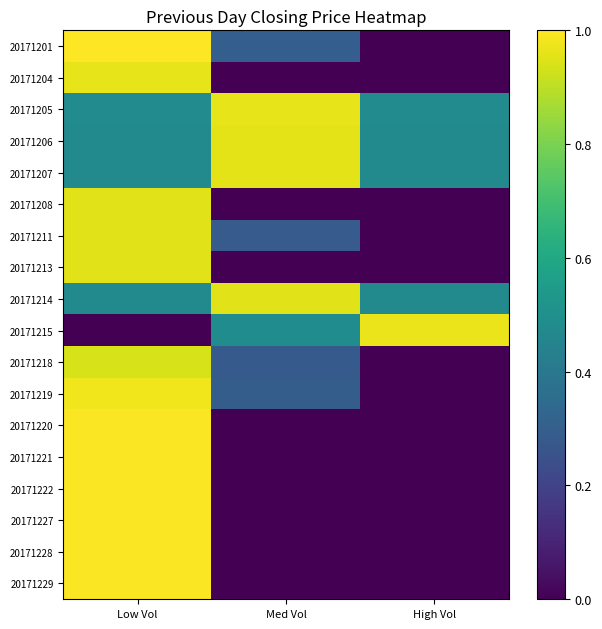

At Med Vol, list the series in order from smallest to largest.

20171204, 20171208, 20171213, 20171220, 20171221, 20171222, 20171227, 20171228, 20171229, 20171218, 20171211, 20171219, 20171201, 20171215, 20171214, 20171206, 20171207, 20171205